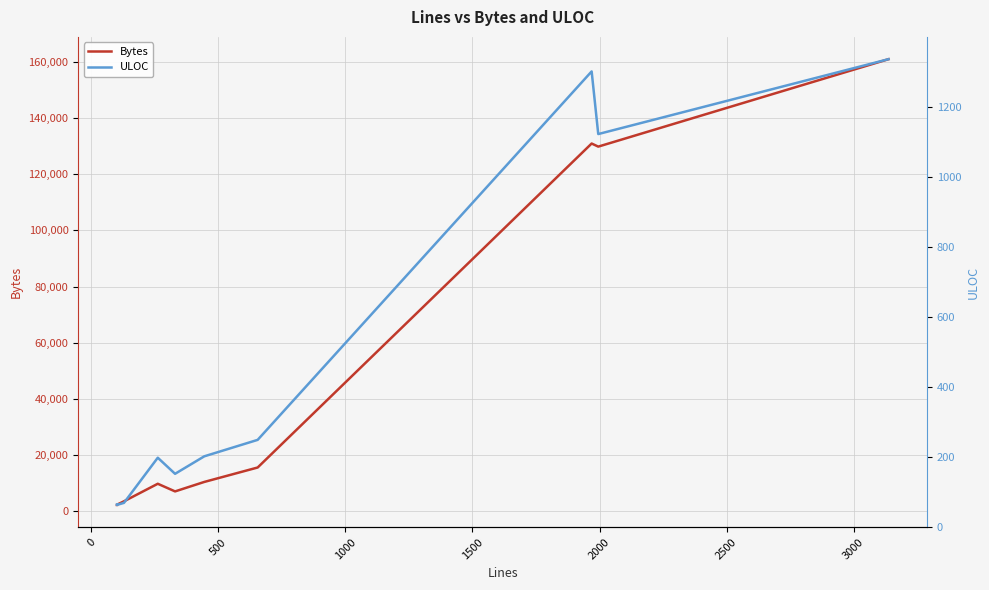

True or false: ULOC and Bytes cross at least once.

False